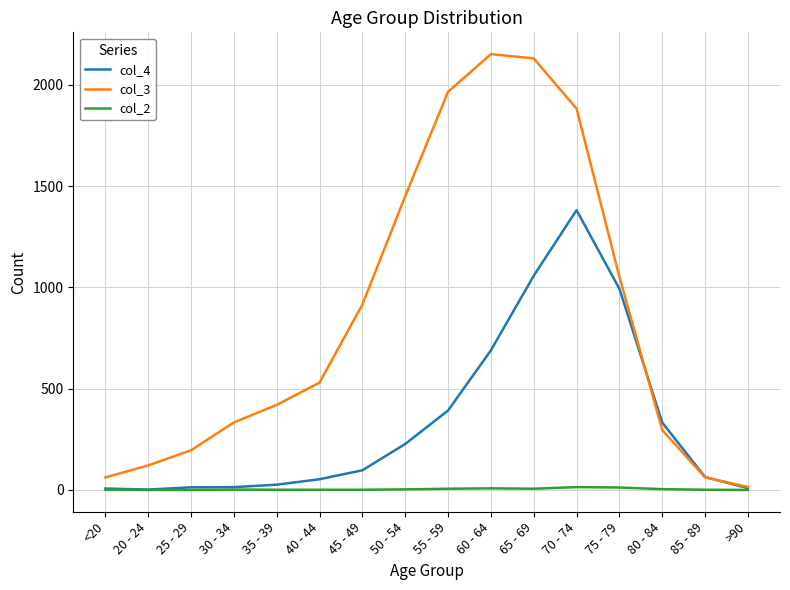

True or false: col_3 has a value of 15 at >90.

True